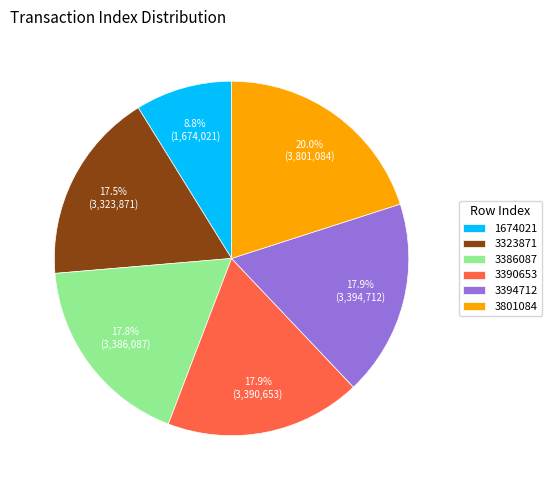

To the nearest percent, what is the combined percentage of 3386087 and 3801084?

38%